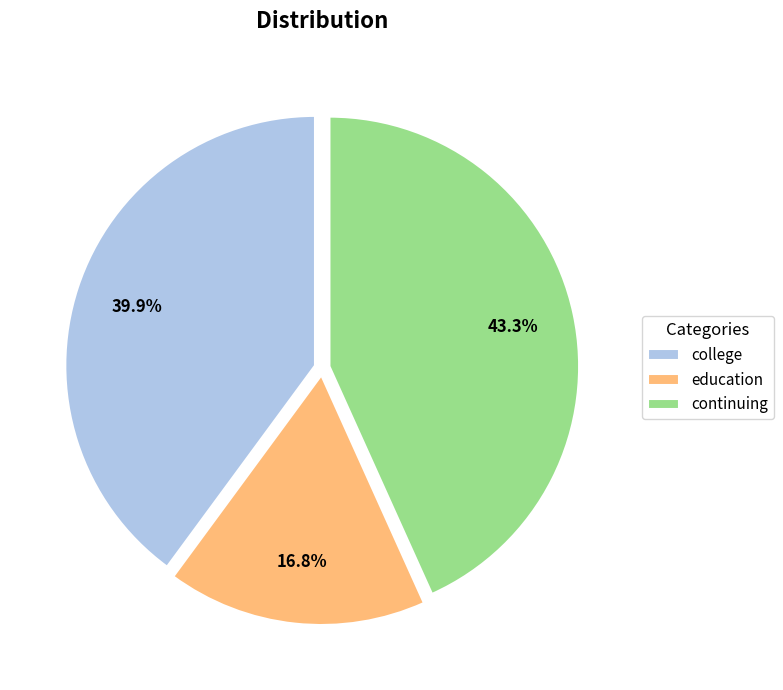

How much of the chart is everything except continuing?

56.7%